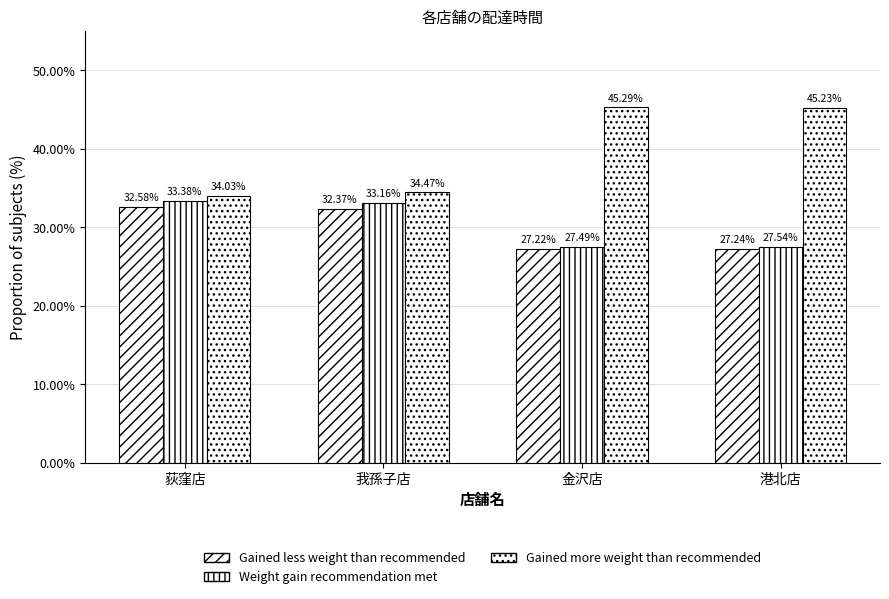

At which label does Gained less weight than recommended reach its minimum?

金沢店